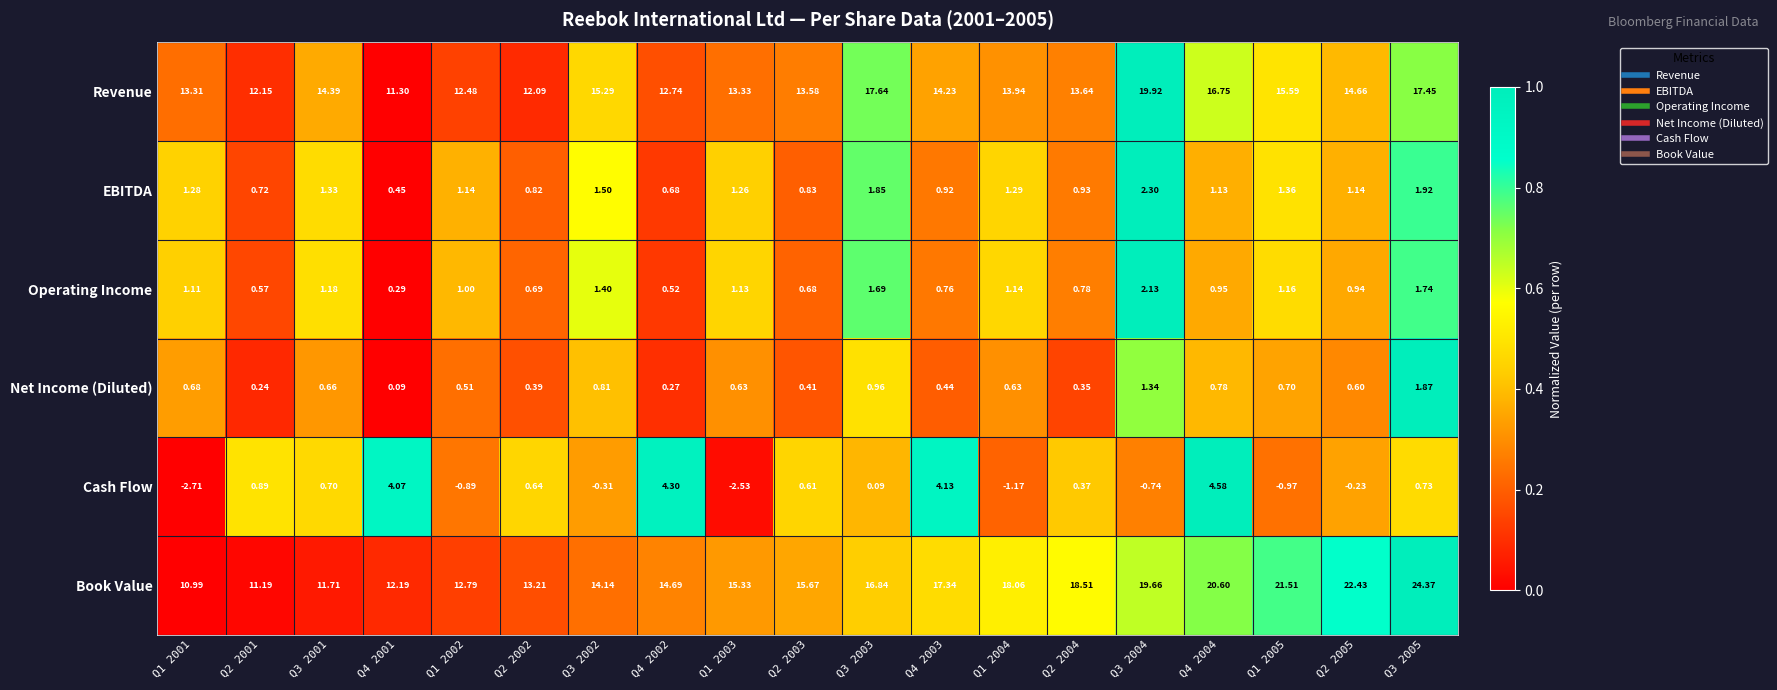

Between Q4 2003 and Q2 2005, which series saw the biggest shift?

Book Value